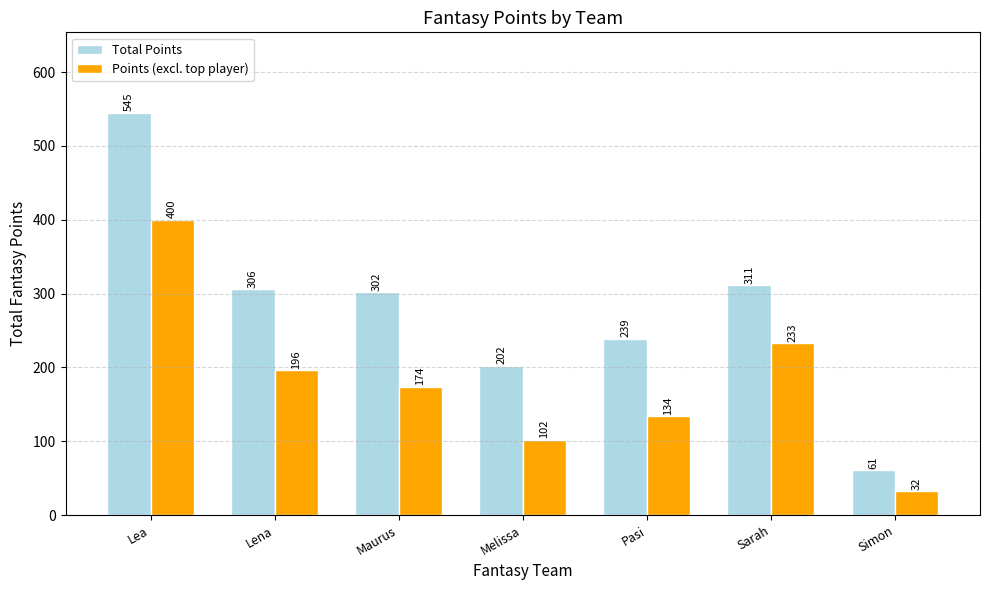

What is the minimum value for Total Points?

61